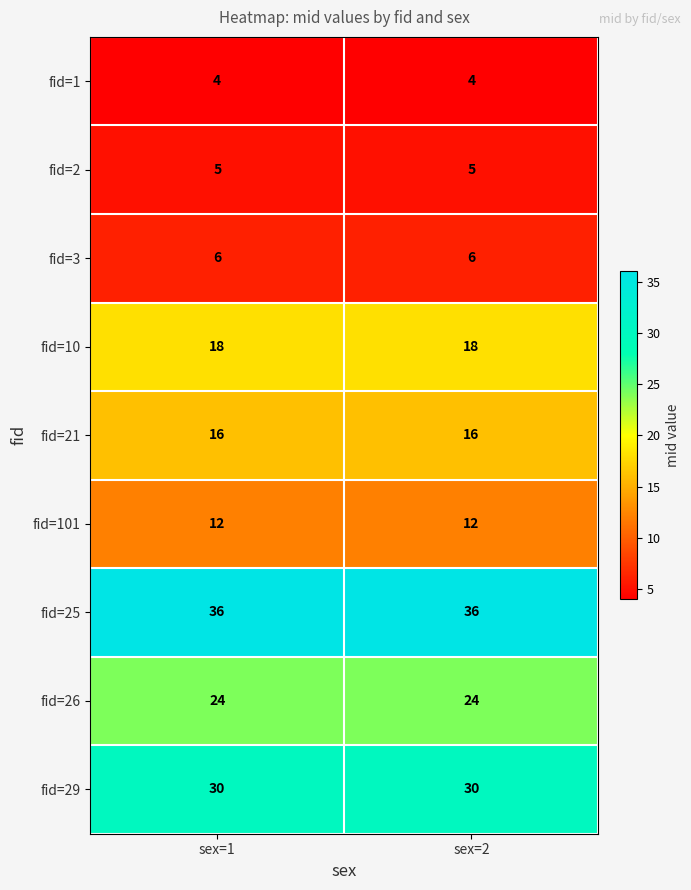

What is the lowest value of the fid=10 series?

18